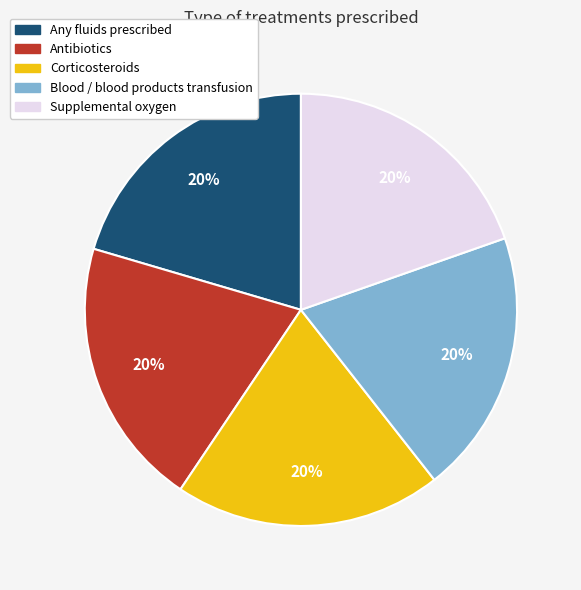

Approximately how many times larger is the value at Any fluids prescribed compared to Corticosteroids?

1.0